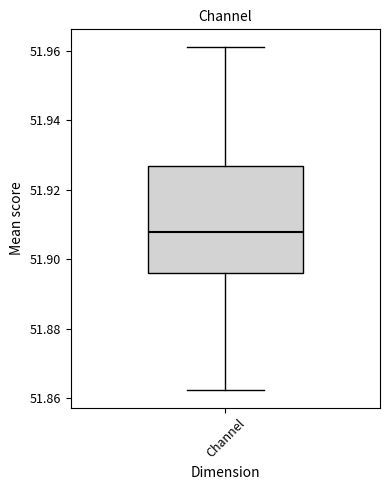

Transcribe this box plot: give where the median line is, the range the box spans, and where the two whiskers end, as read against the y-axis. The values are not printed on the chart, so give them approximately, as read against the axis.

median 51.908, box 51.896 to 51.926, whiskers 51.862 to 51.962